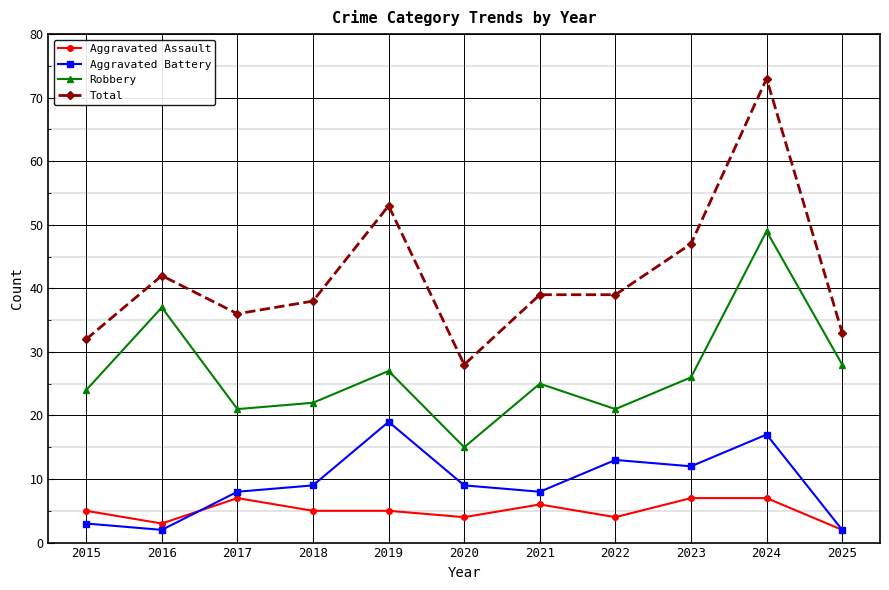

Which category has the lowest value in the Robbery series?

2020